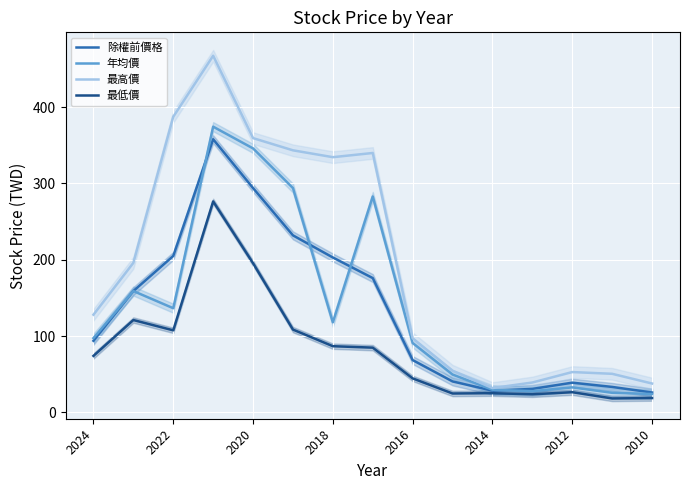

True or false: 最低價 has more than 2 interior local peaks.

True